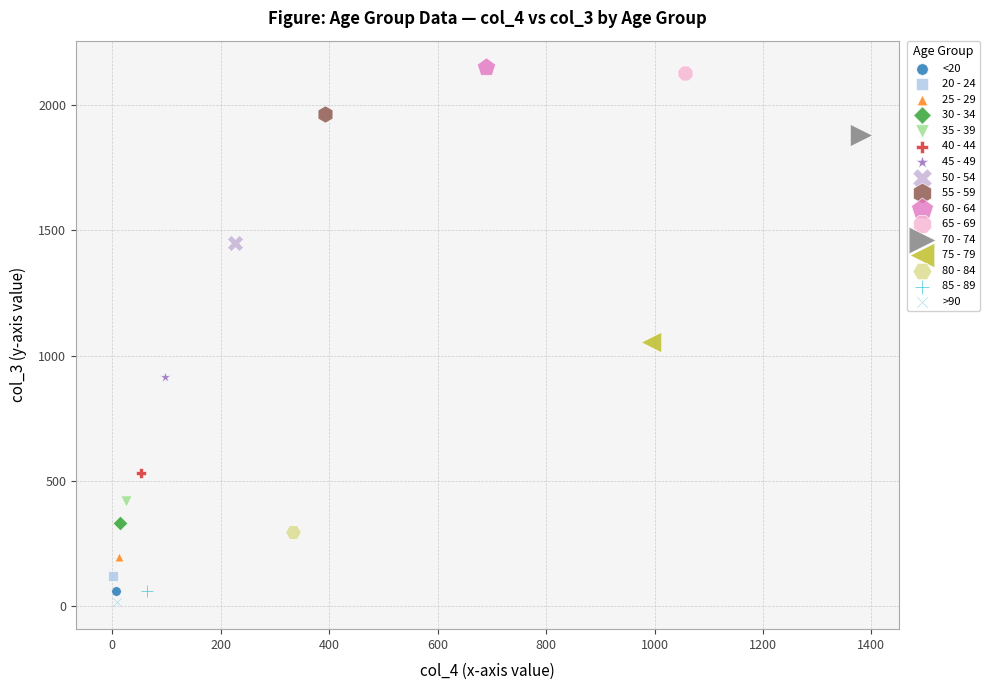

Which series reaches the maximum Y coordinate?

60 - 64